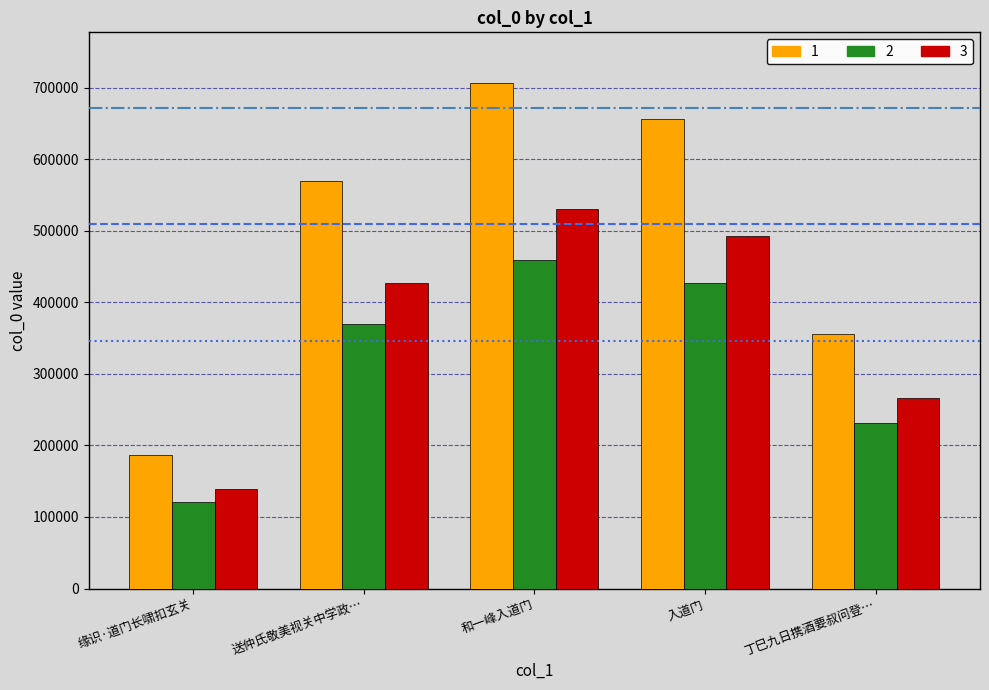

What is the approximate value of 1 at 送仲氏敬美视关中学政…?

569682.0